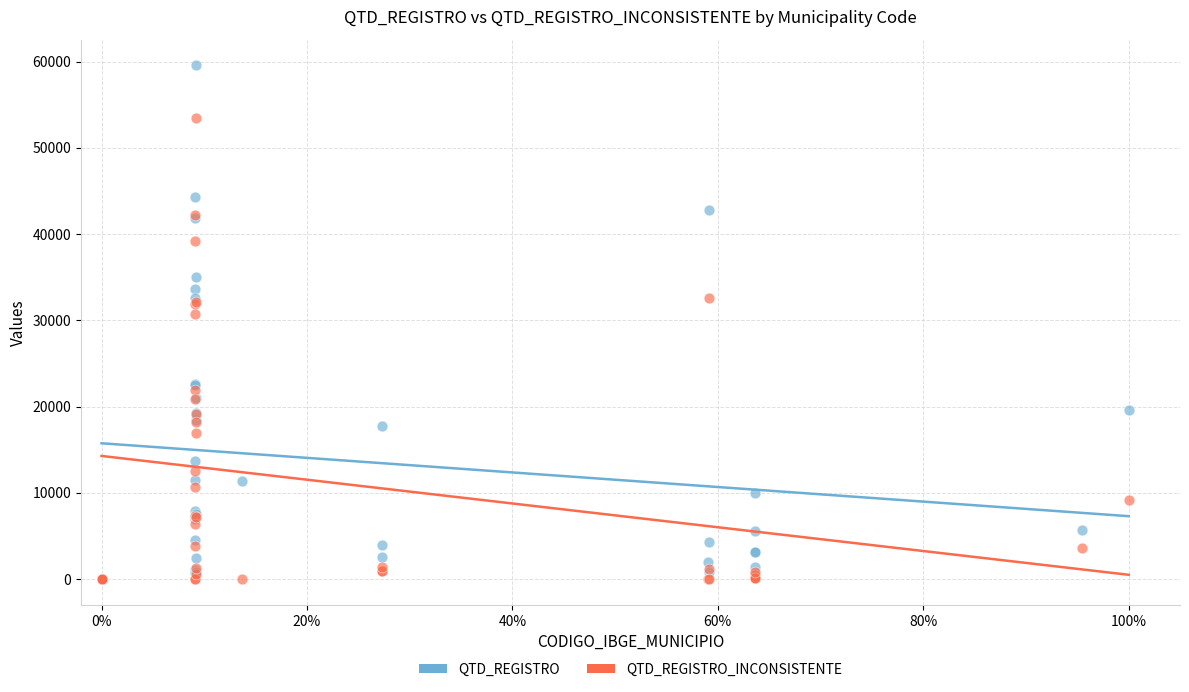

Which series has the widest spread of Y values?

QTD_REGISTRO